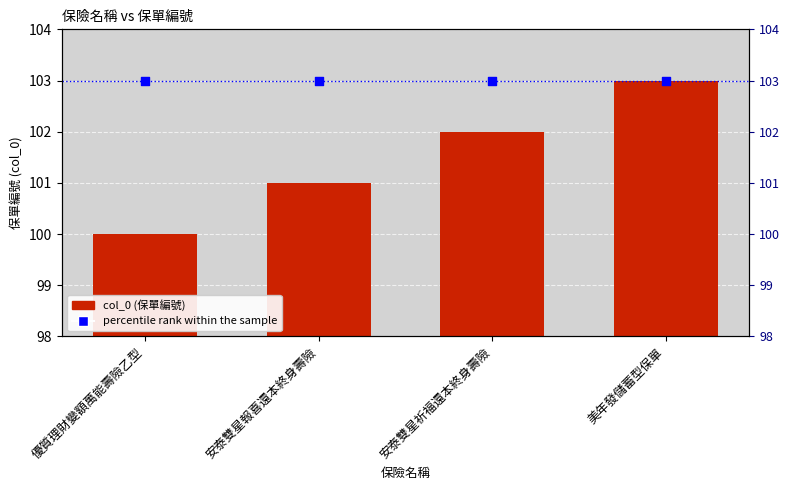

At how many categories does at least one series exceed 101?

4